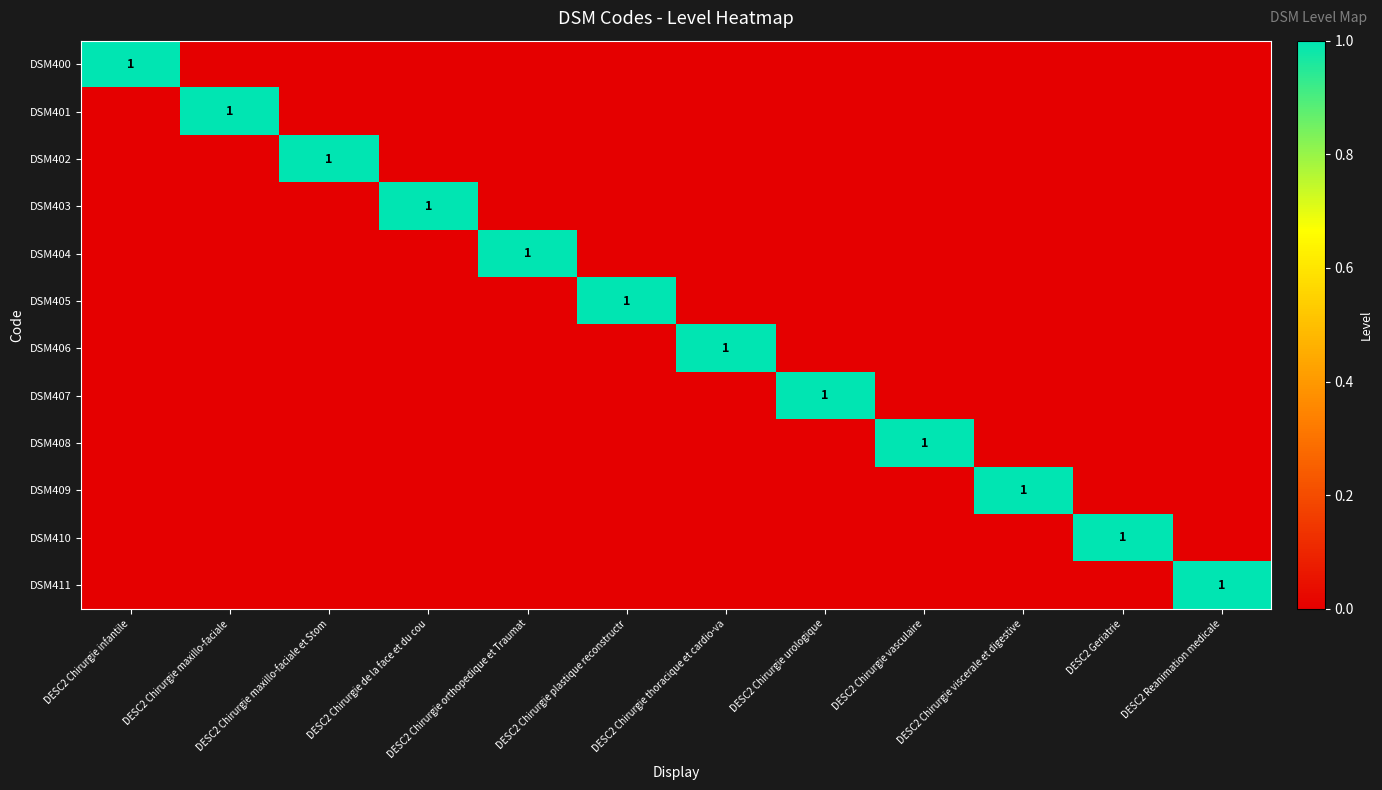

How many positive values does the DSM411 series have?

1